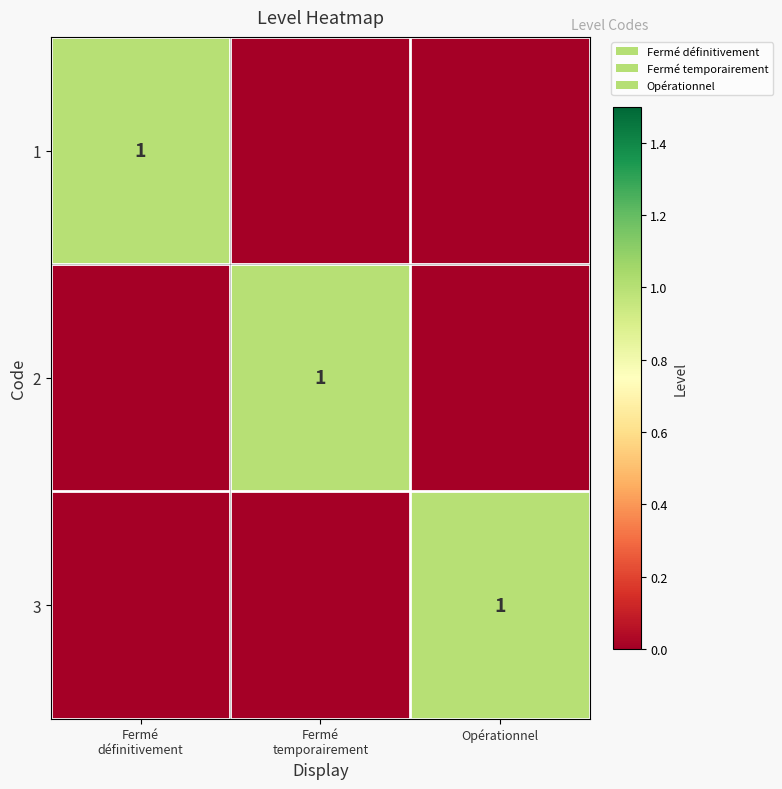

How many values in 2 are above zero?

1